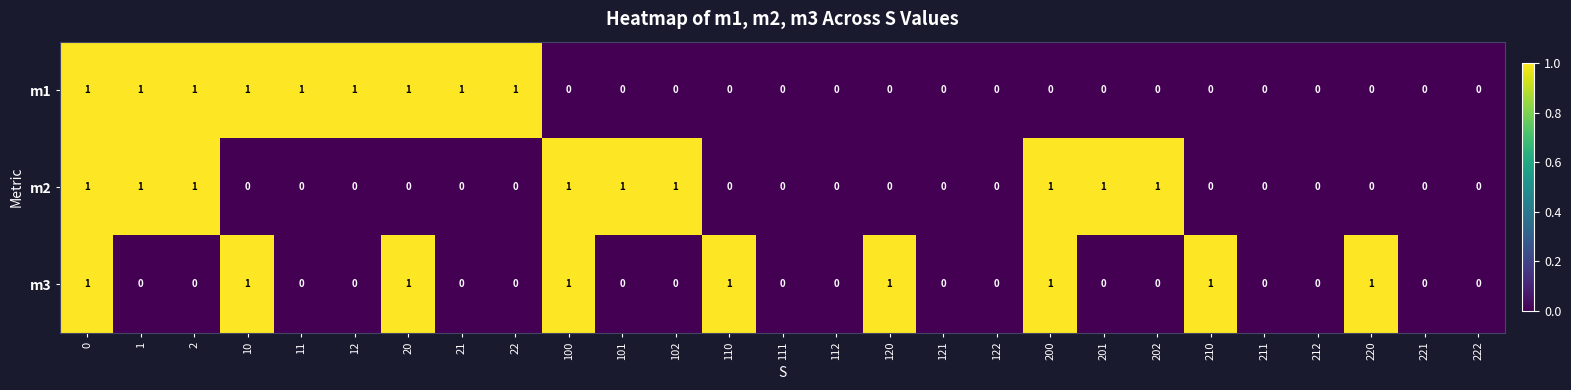

The m3 series shows 1 at 210. True or false?

True